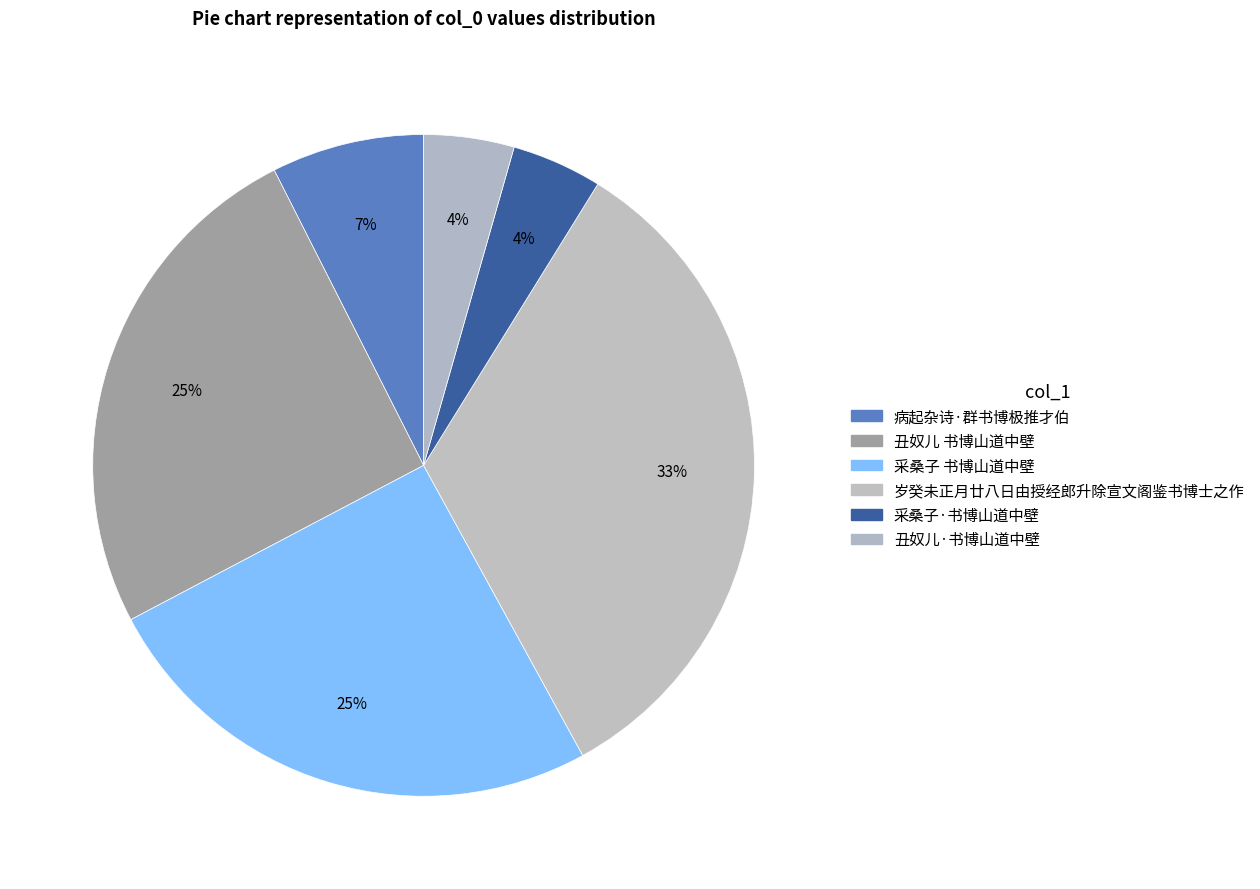

How many segments does this pie chart have?

6